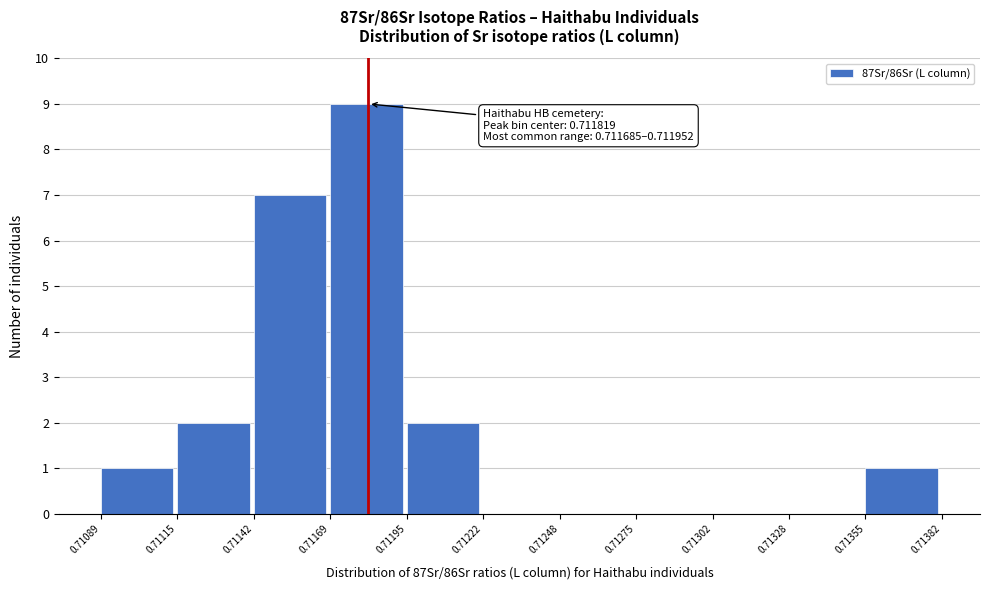

Over which range of the x-axis is the bar tallest?

0.71169 to 0.71195